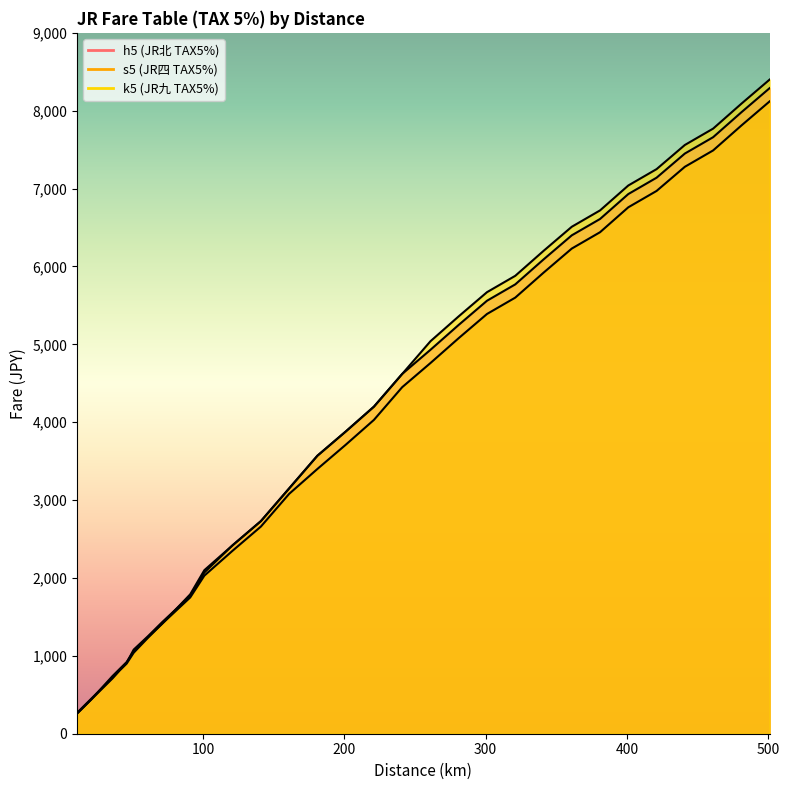

How many lines are shown in the chart?

3